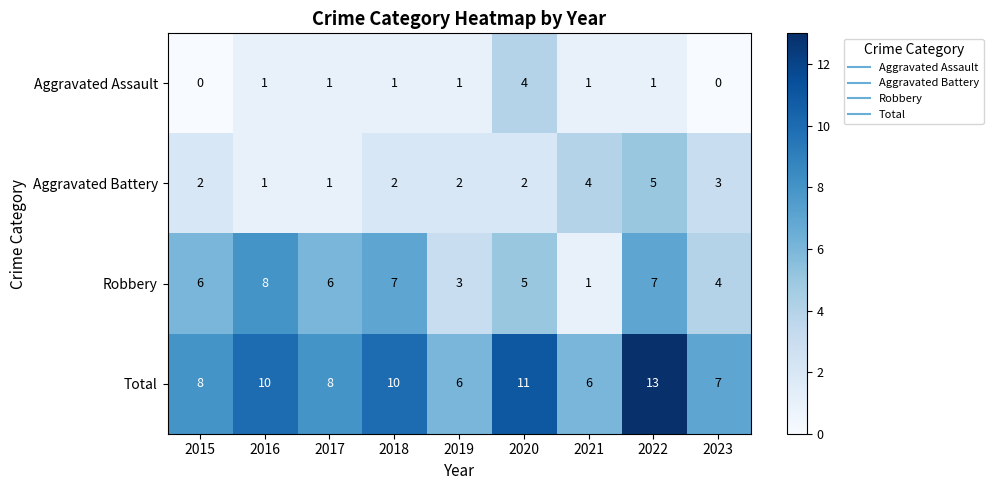

What is the sum of the Aggravated Assault values at 2020 and 2023?

4